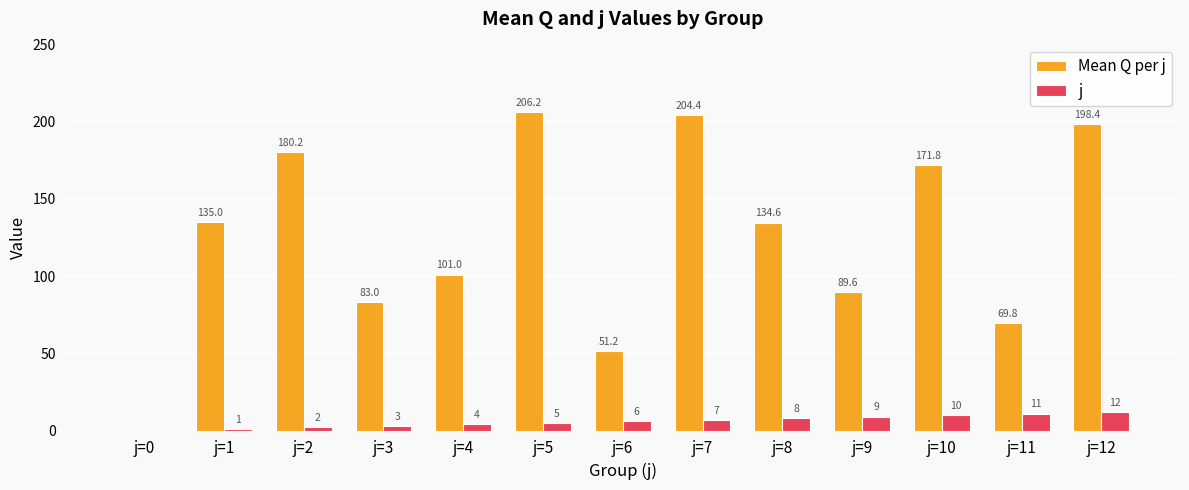

How many data points does each series have?

13